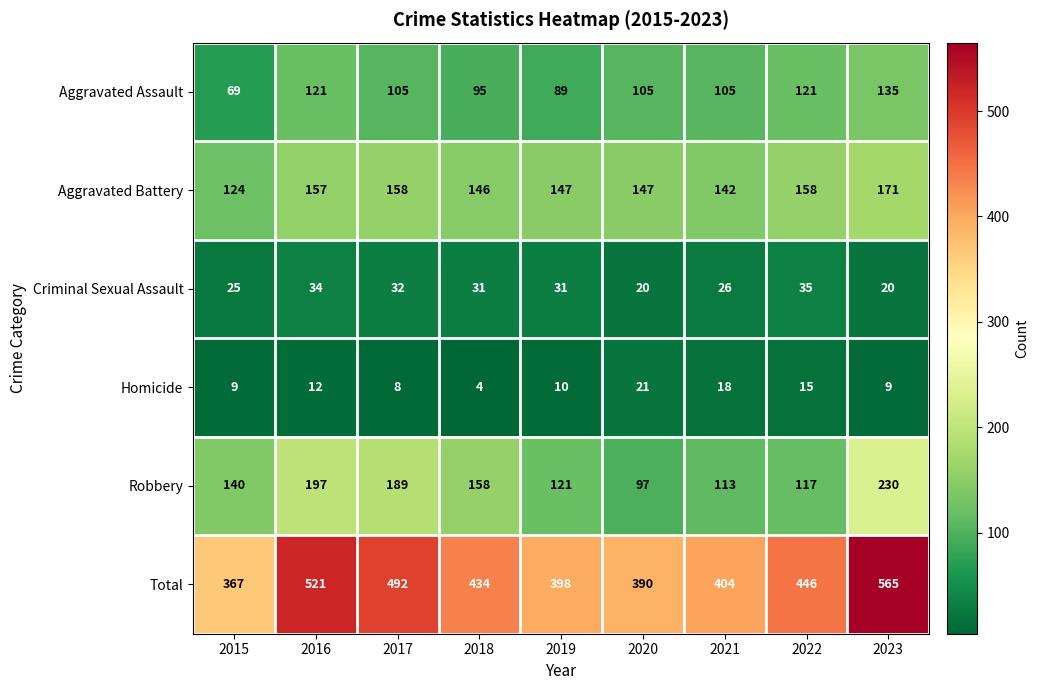

At how many categories does at least one series exceed 31?

9